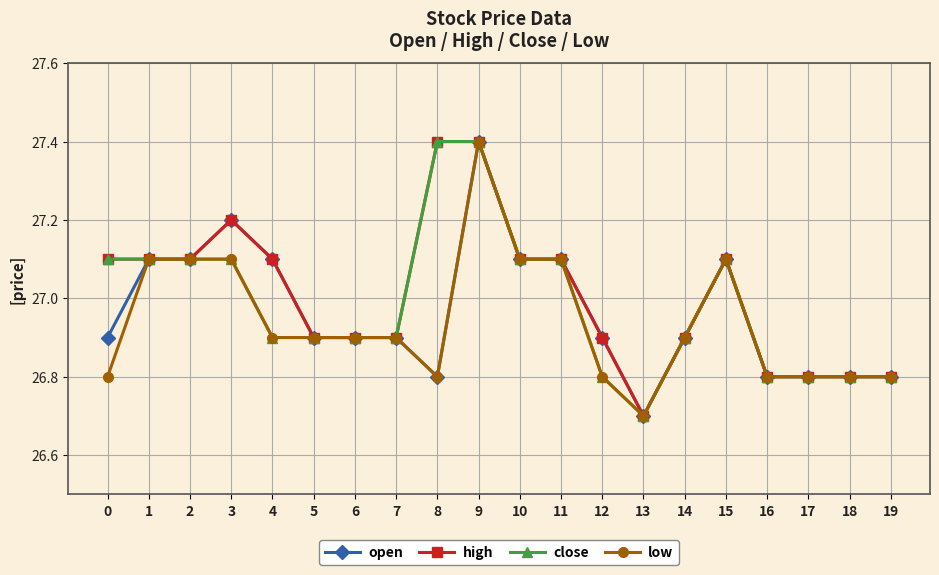

Which series has the largest total across all categories?

high